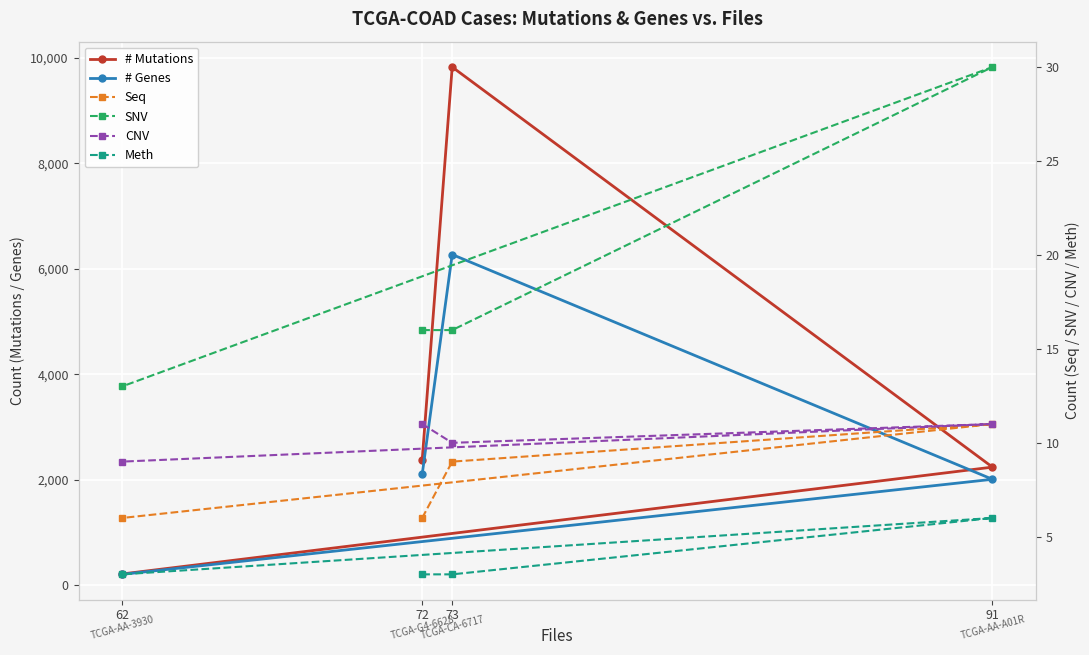

At how many categories does at least one series exceed 1976?

3